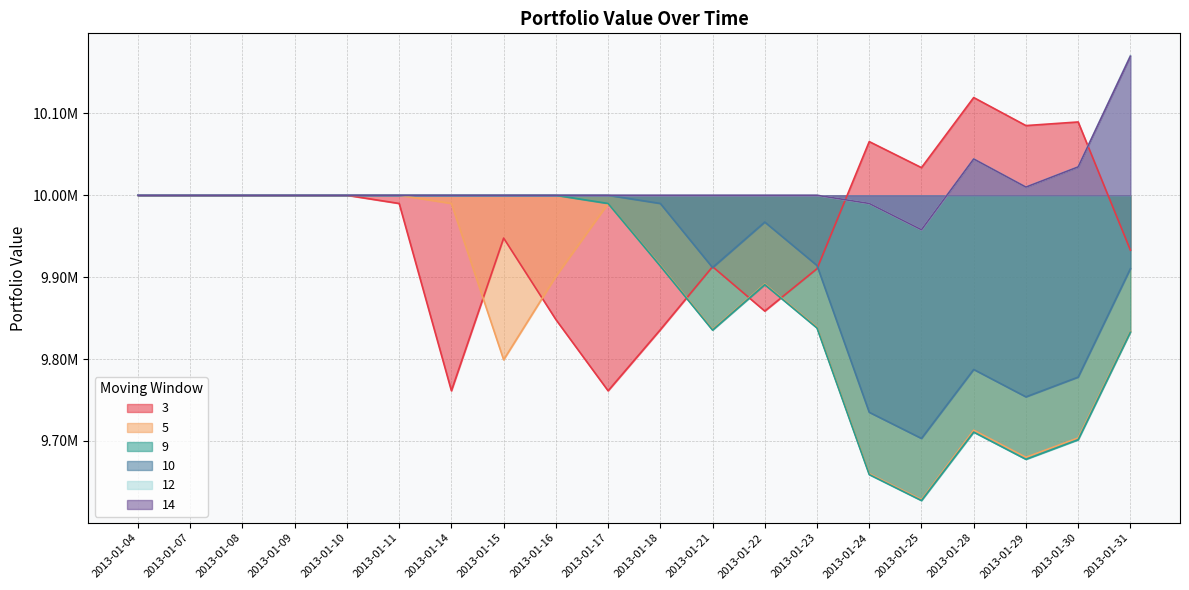

Where is 3 nearest to the value 9940305?

2013-01-31